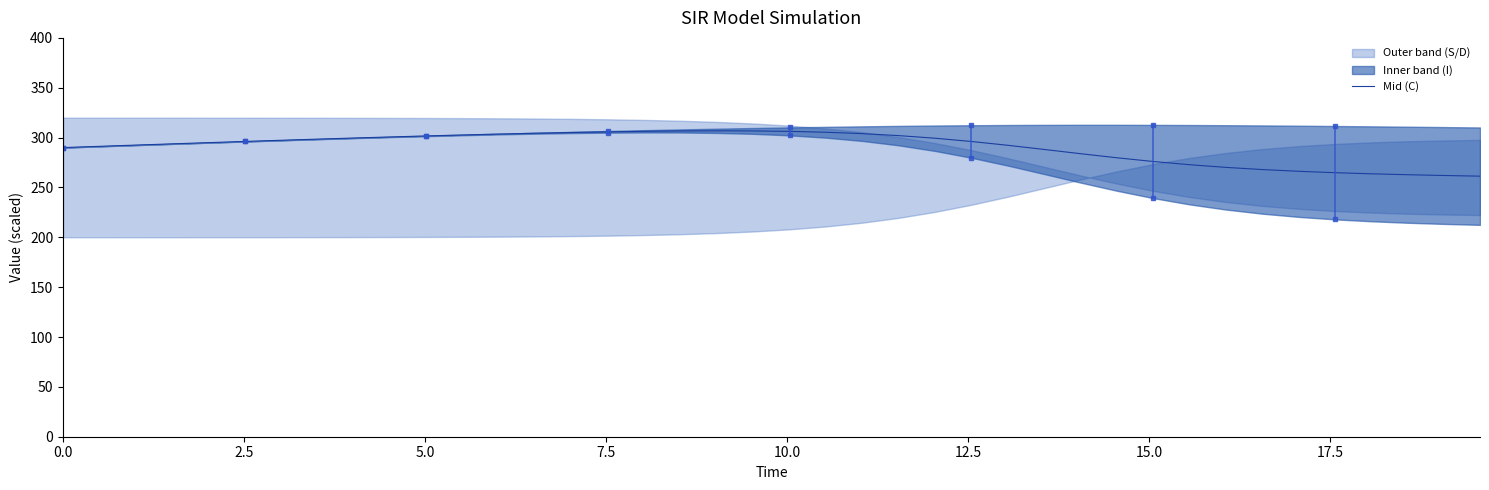

What is the value of the 28th point from the left?

288.1